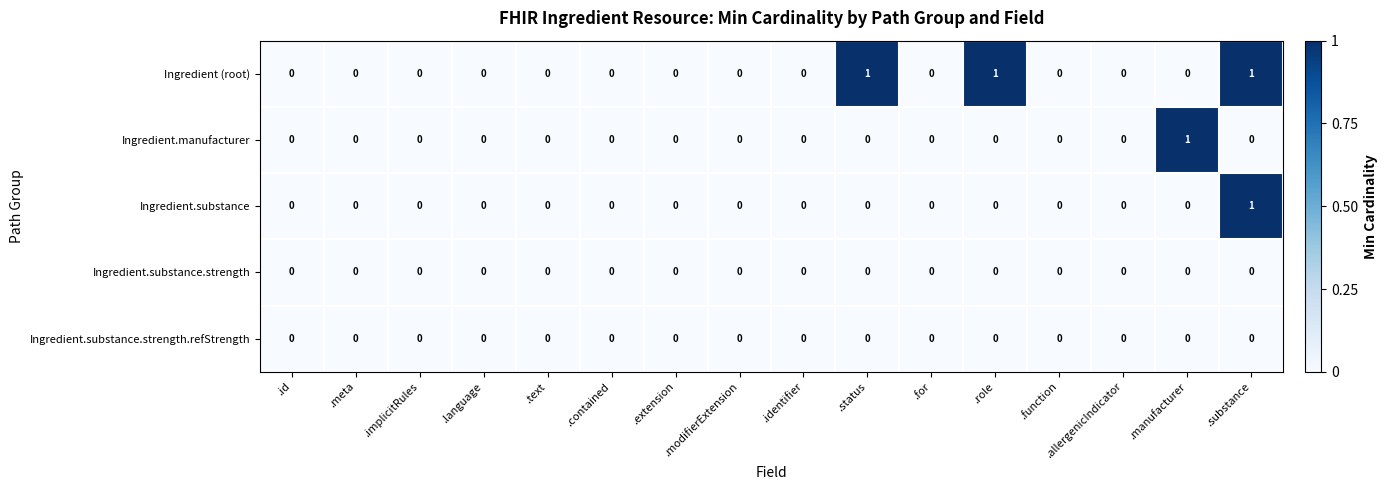

At which label does Ingredient.manufacturer reach its peak?

.manufacturer